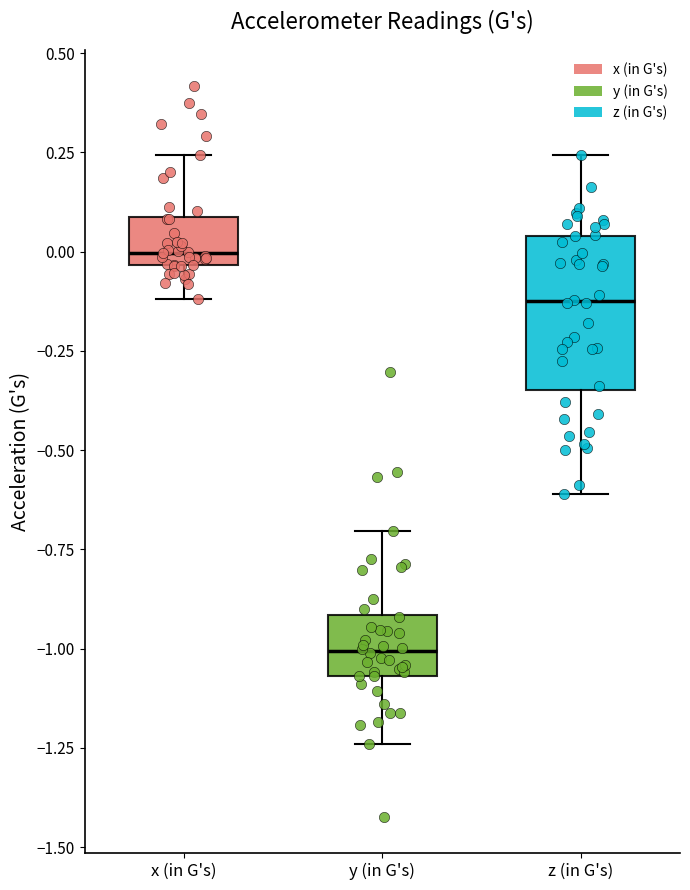

Where does the median line of the box for y (in G's) sit on the y-axis? The values are not printed on the chart, so give them approximately, as read against the axis.

-1.00